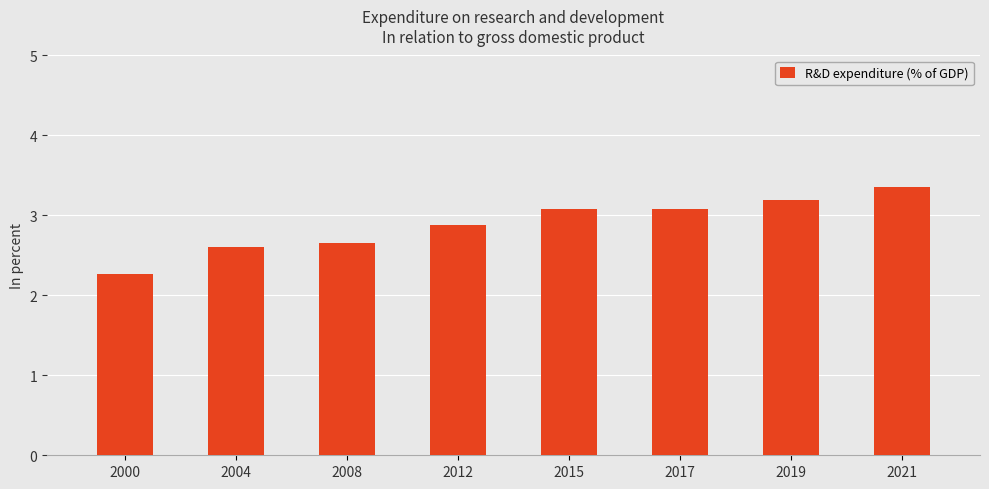

What value does the data have at 2015?

3.1